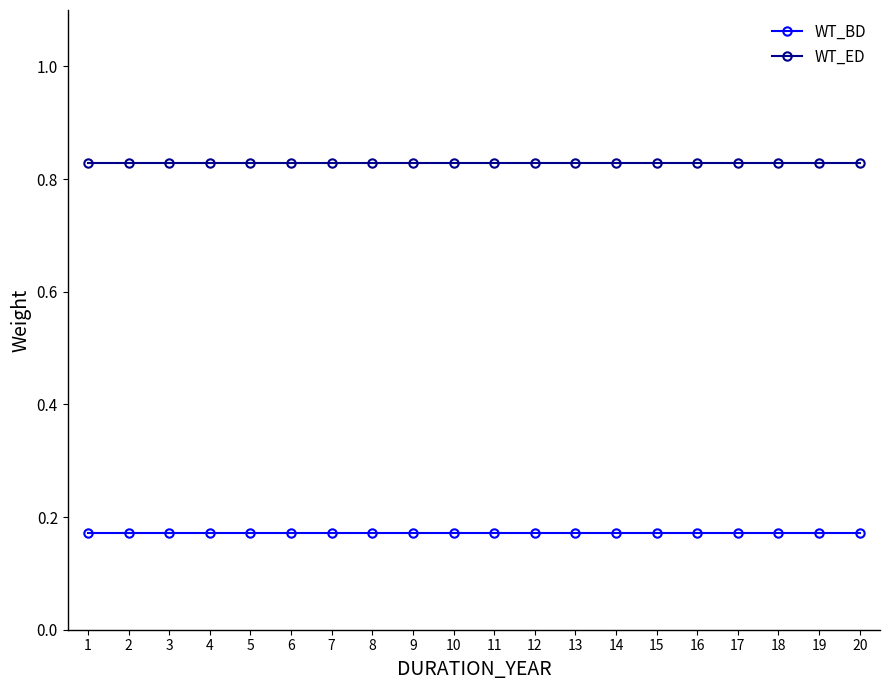

The WT_BD series shows 0.3 at 18. True or false?

False